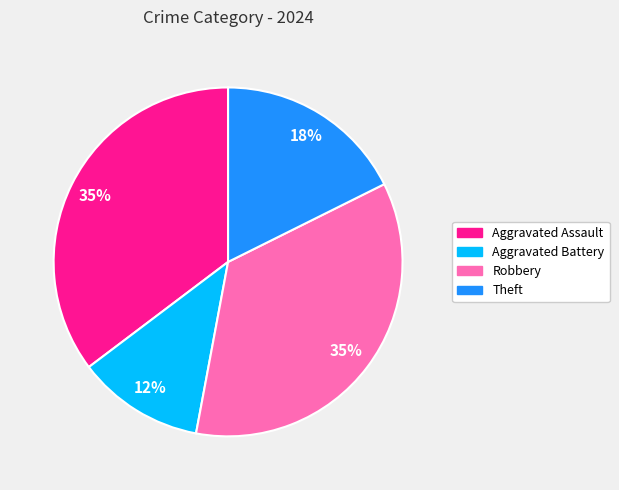

Do Robbery and Aggravated Battery together represent more than half of the pie?

No